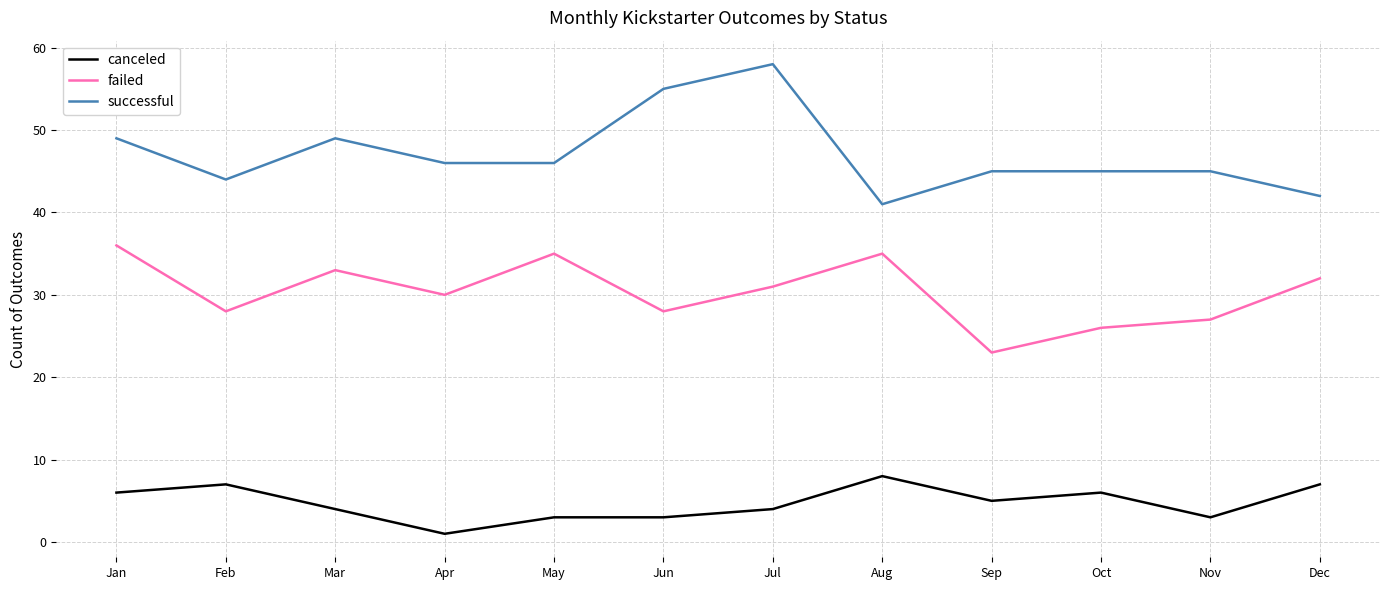

What is the total value across all series at Aug?

84